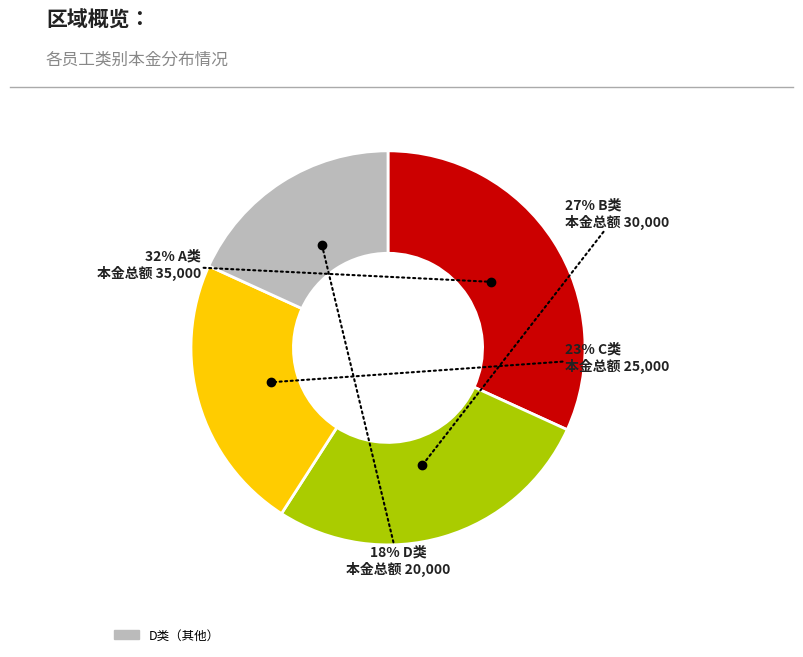

Is there a majority slice in this chart?

No